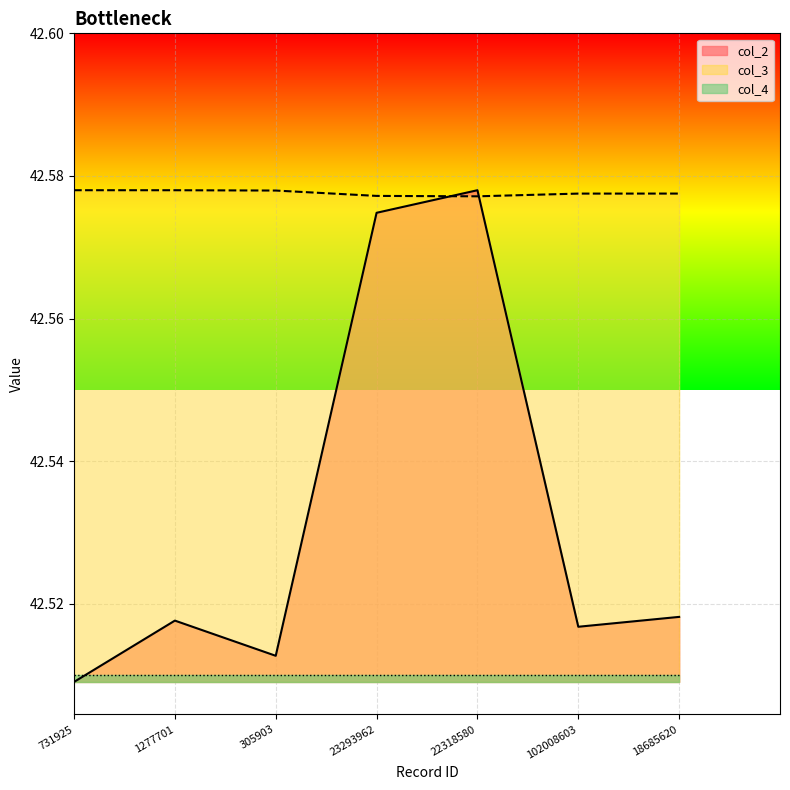

Is the value of col_2 at 102008603 greater than the value of col_3 at 731925?

No